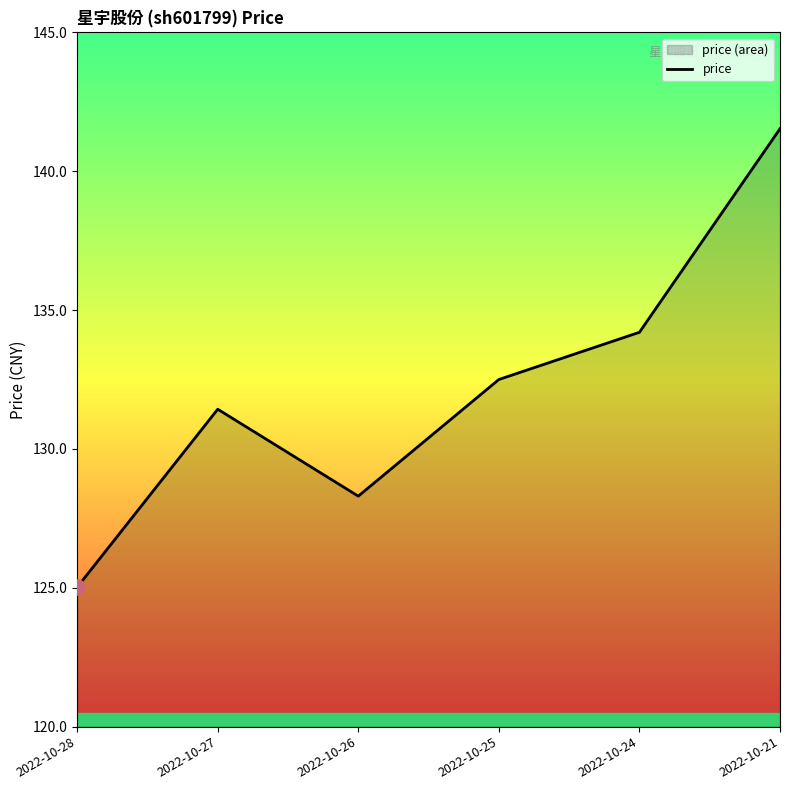

What is the change in value from 2022-10-24 to 2022-10-21?

+7.3